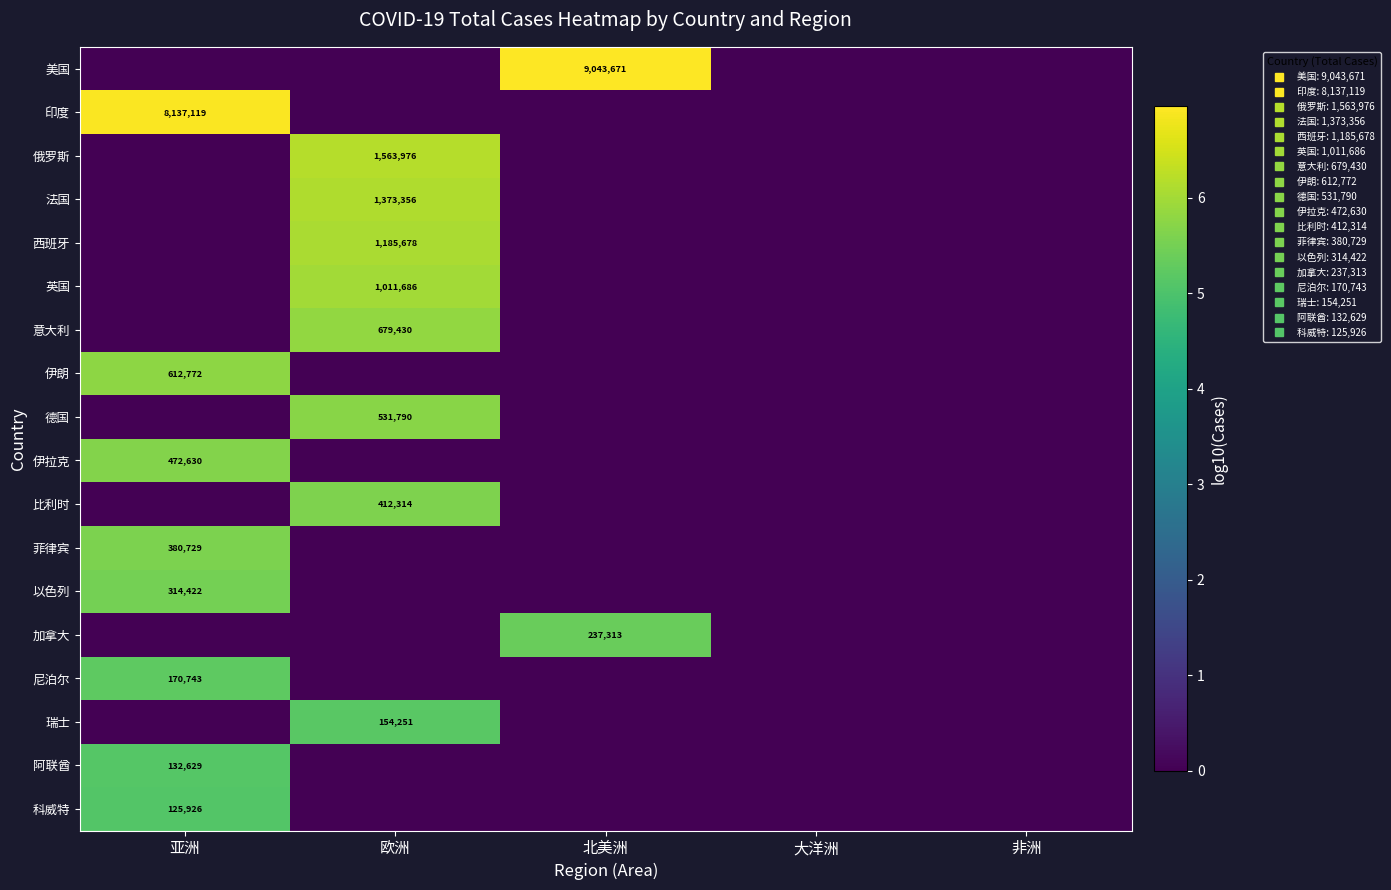

True or false: 加拿大 has a value of 5.4 at 北美洲.

True